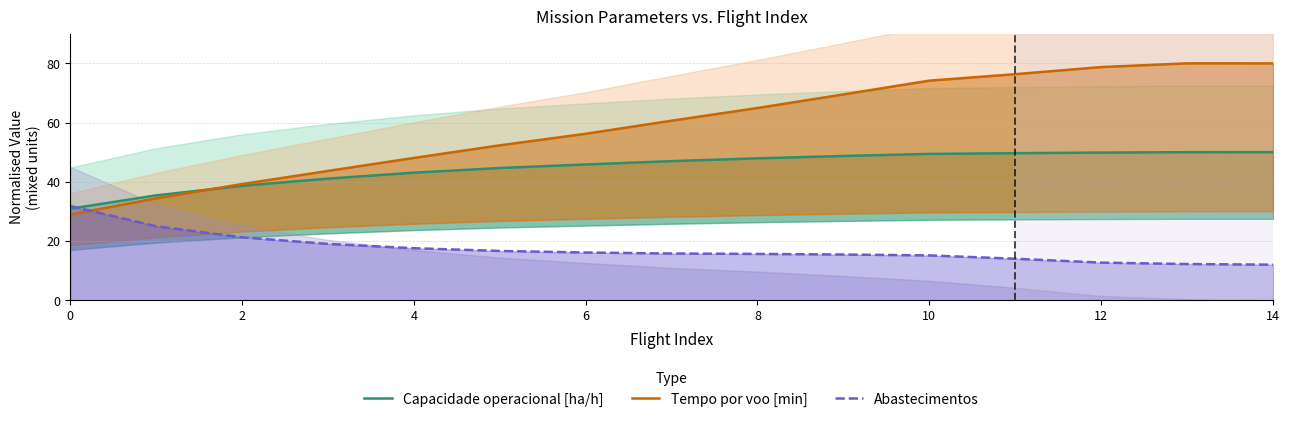

The value of Abastecimentos at 8 is 15.6. True or false?

True